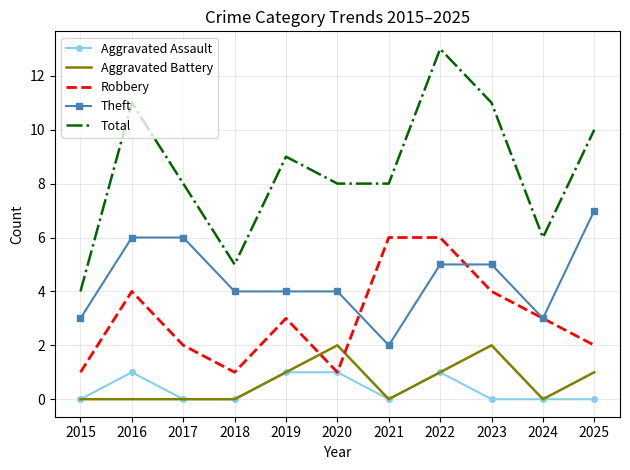

Is it true that Aggravated Assault equals 1 at 2024?

False